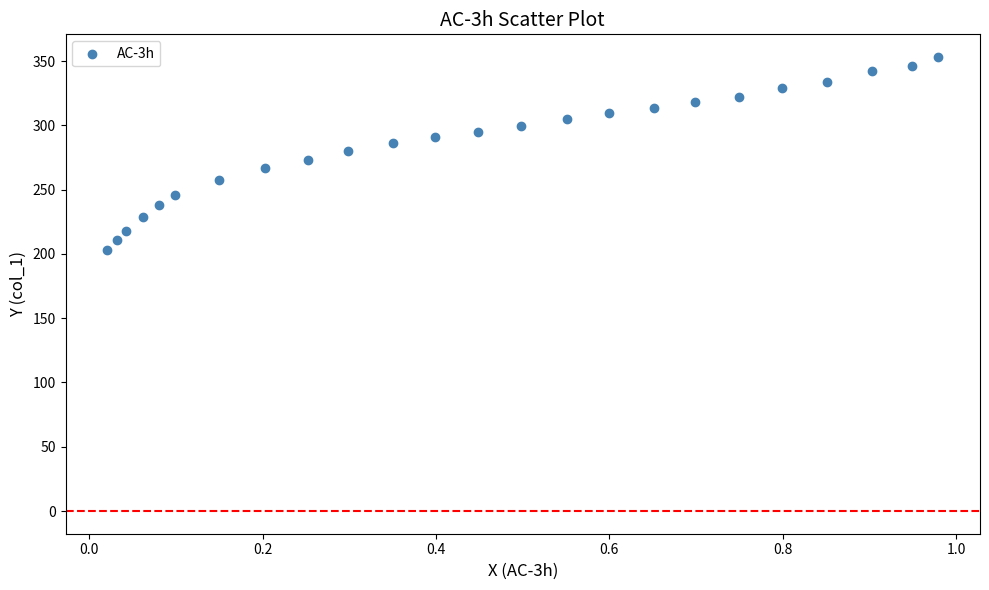

What is the range of X values (max minus min)?

1.0